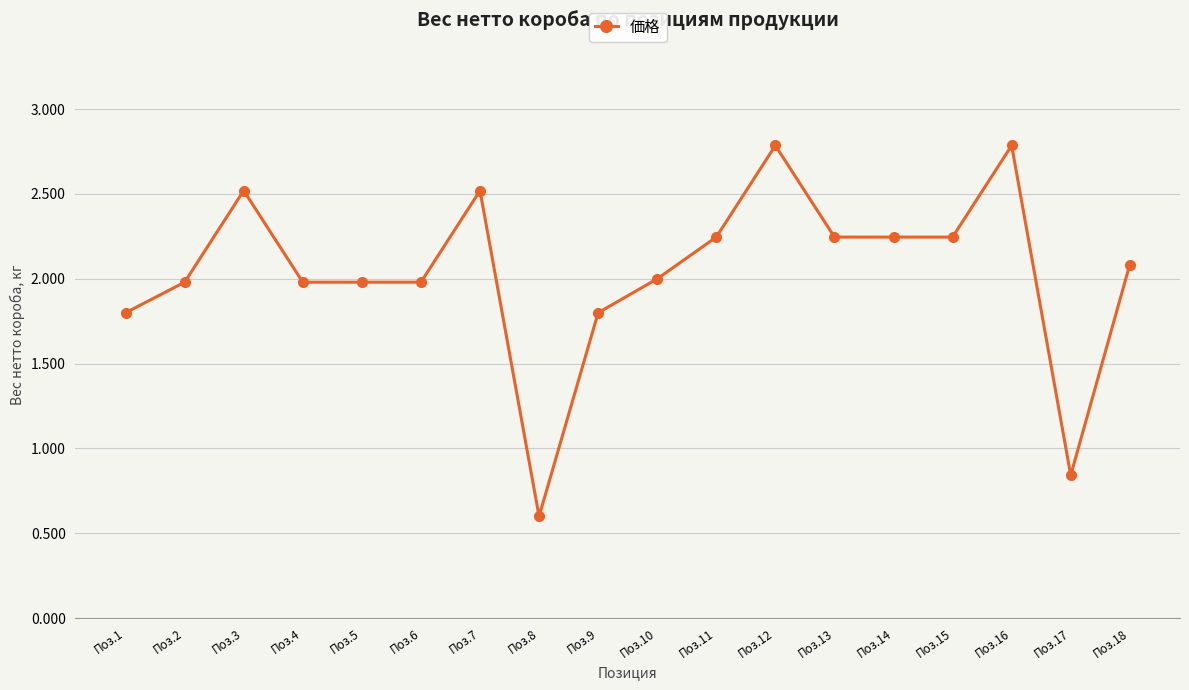

What is the smallest value displayed?

0.6